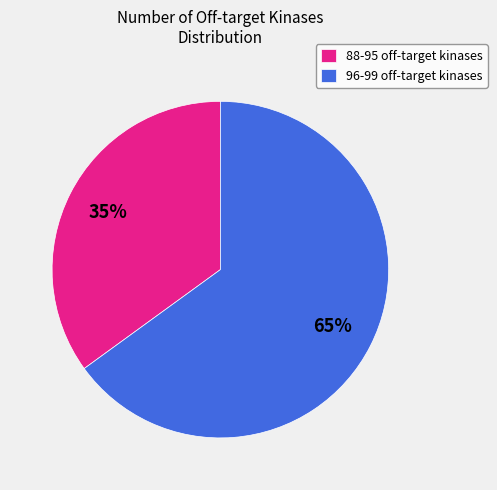

To the nearest percent, what is the difference between the largest and smallest slice percentages?

30%